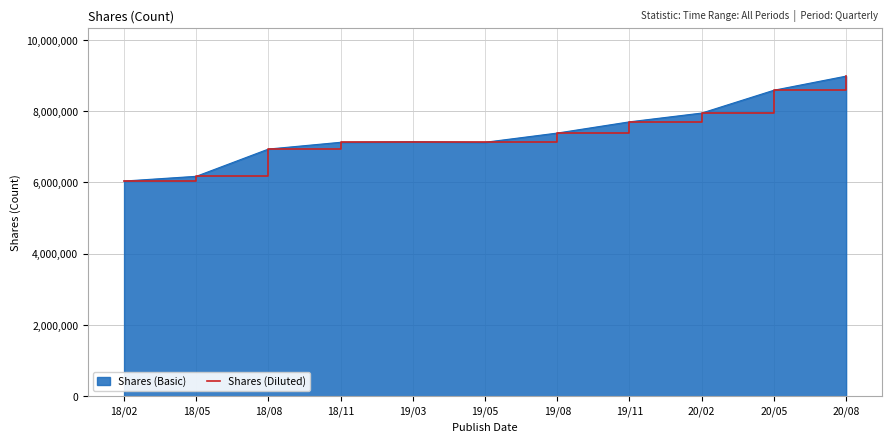

Reading left to right, transcribe all the data shown in this chart.

18/02=6040717	18/05=6173669	18/08=6938936	18/11=7128952	19/03=7142559	19/05=7128952	19/08=7387930	19/11=7703033	20/02=7949281	20/05=8590230	20/08=8986134